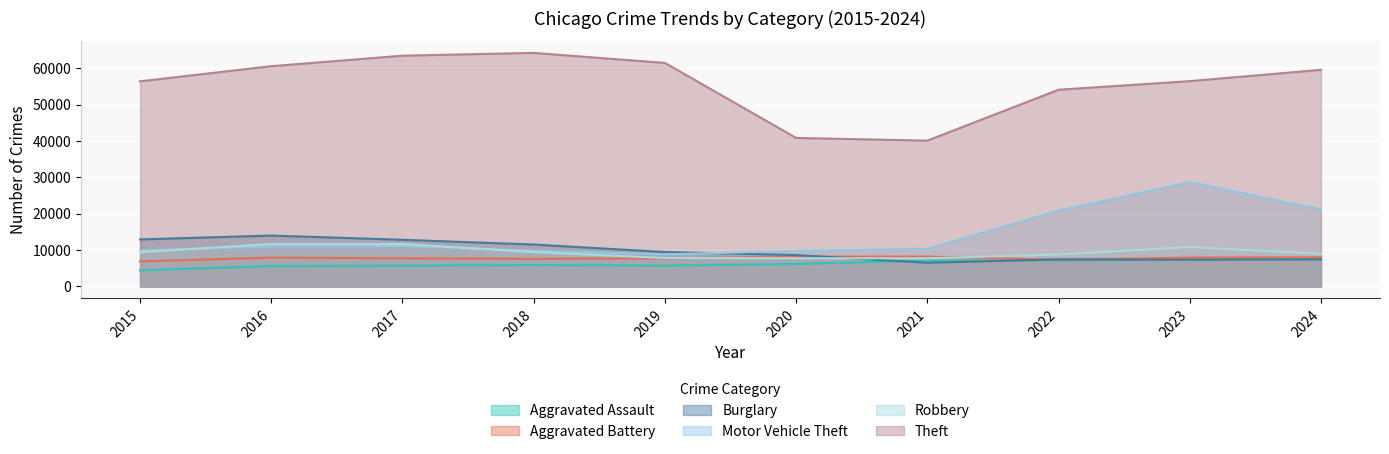

What is the value of the Robbery point at the 4th from the left?

9464